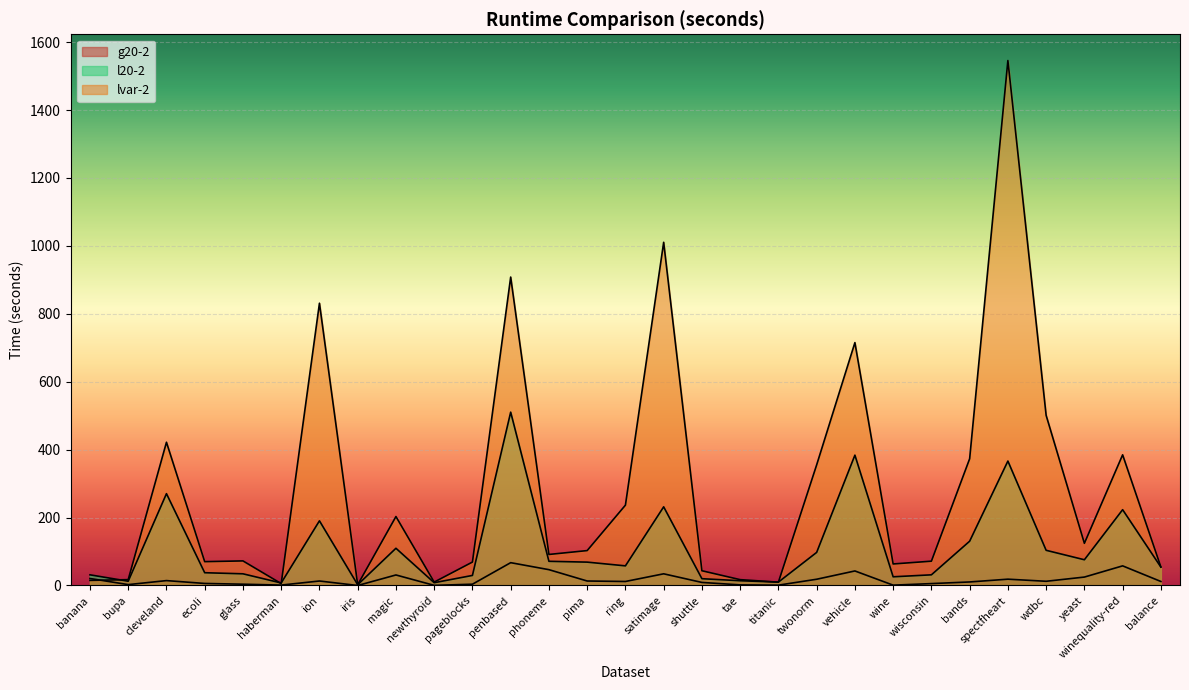

Reading left to right, list all the values displayed in this chart.

g20-2: 20.6	2.6	14.4	6.0	3.8	1.2	13.2	0.0	31.0	0.4	3.8	67.2	46.6	13.2	11.8	34.4	9.0	1.8	1.0	18.4	42.8	1.0	5.6	10.4	18.6	12.4	24.8	57.8	11.8
l20-2: 31.4	12.6	270.4	37.6	34.4	7.4	190.4	2.2	109.6	8.2	29.6	510.4	71.2	68.8	57.8	231.6	20.0	14.0	10.0	97.4	383.8	25.6	31.4	130.4	366.4	103.6	75.8	223.2	54.2
lvar-2: 15.0	17.2	421.8	70.2	72.4	5.6	831.2	2.2	203.0	10.0	69.0	908.2	91.4	102.8	236.6	1010.6	43.4	17.2	9.8	355.2	715.2	63.4	71.6	373.2	1545.8	501.0	124.2	384.8	54.6